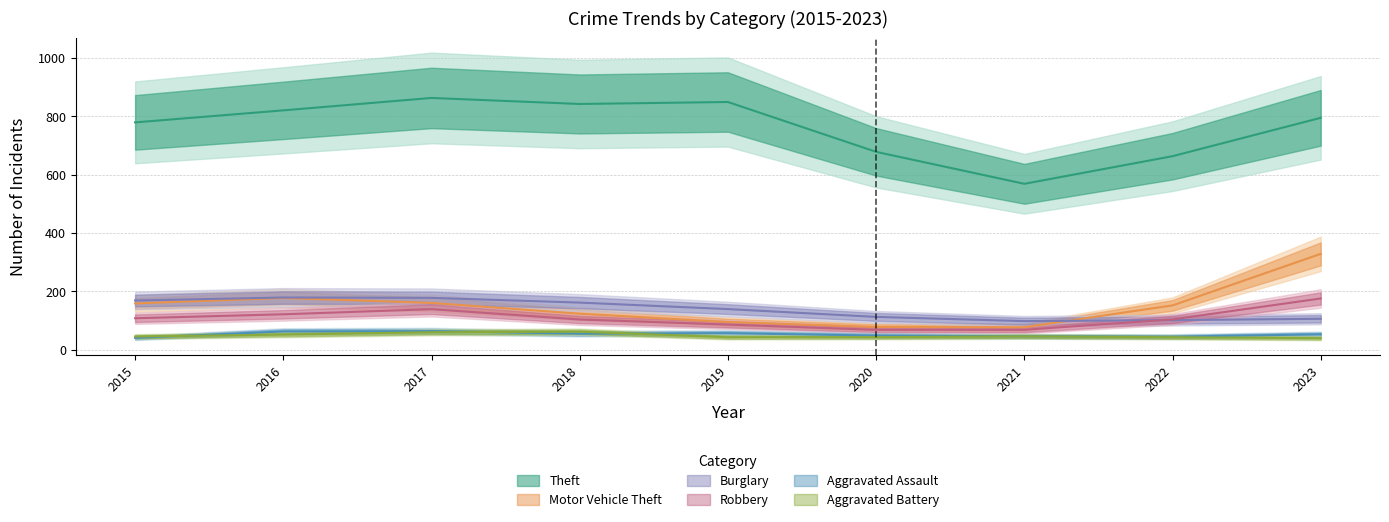

What is the sum of all Burglary values?

1245.0